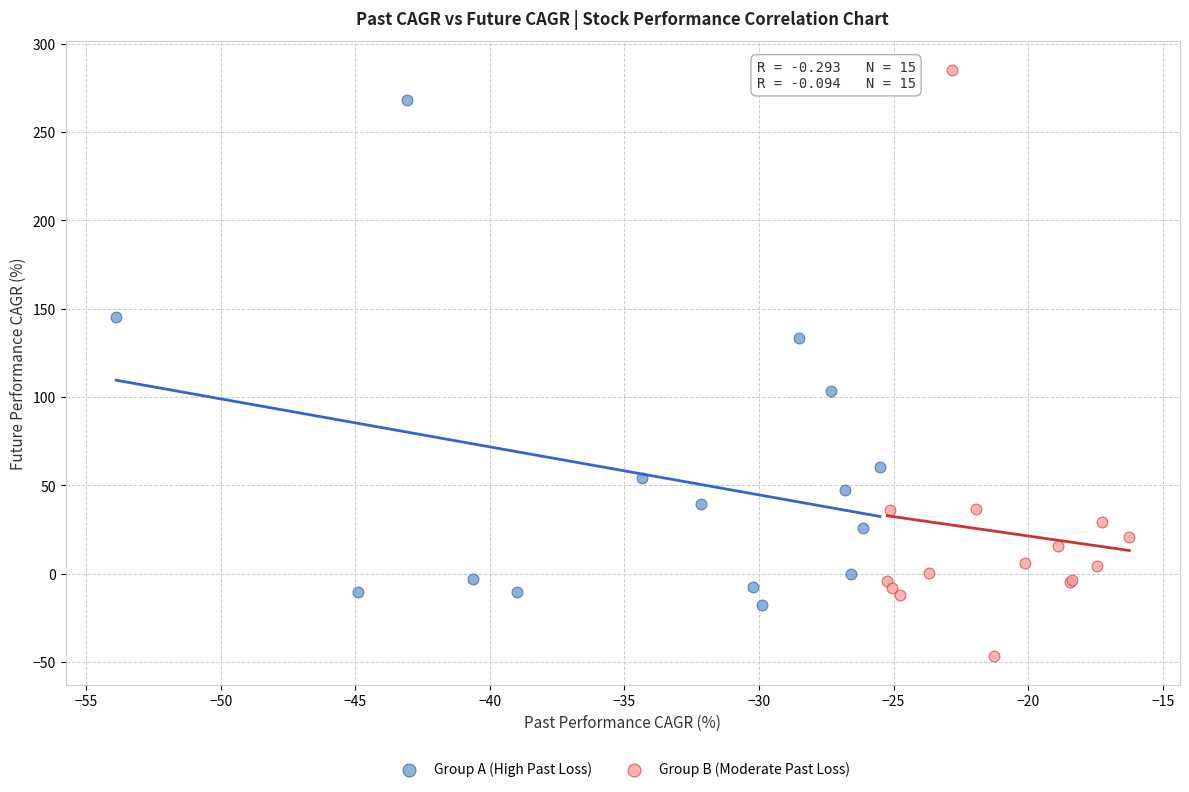

Which series has the widest spread of Y values?

Group B (Moderate Past Loss)